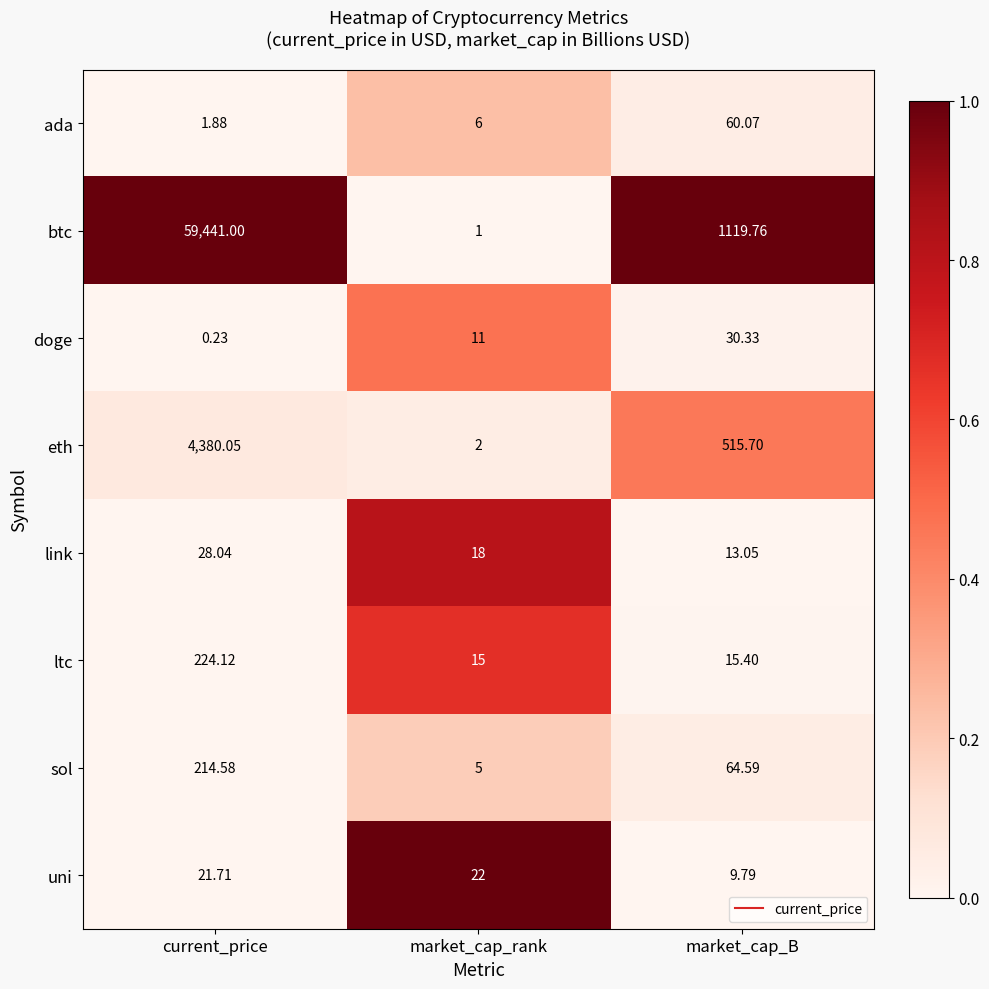

Where does the sol series first go above 64?

current_price